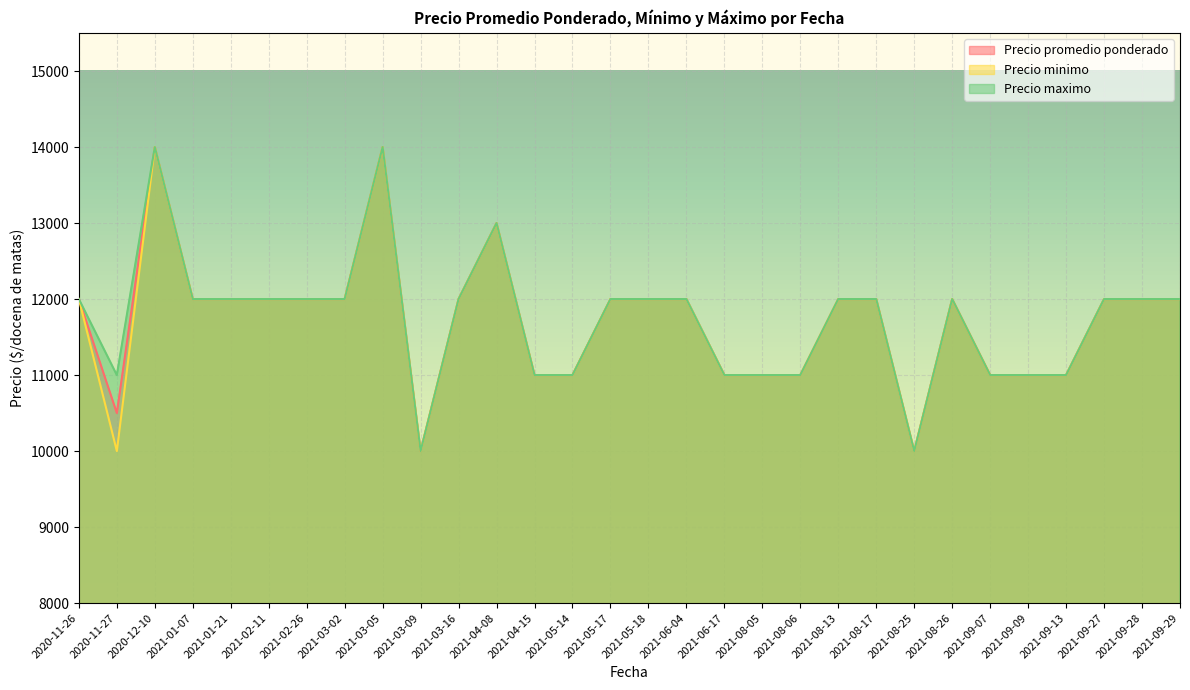

What is the difference between the second highest and minimum values in the Precio maximo series?

4000